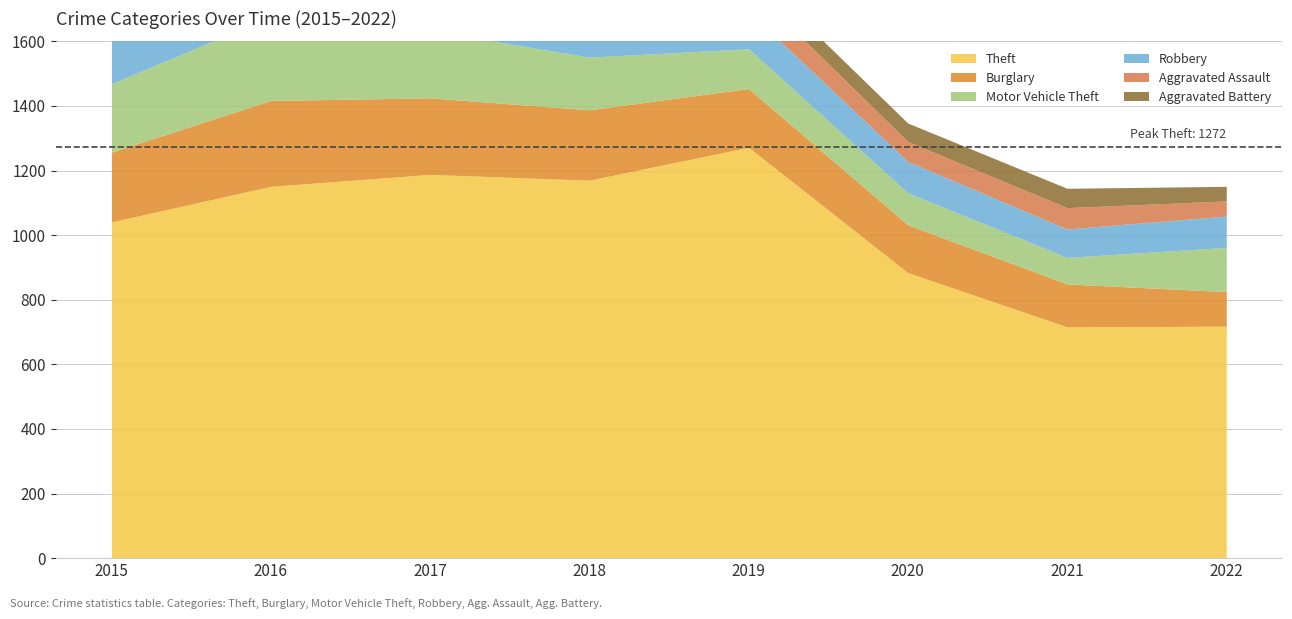

At 2019, list the series in order from largest to smallest.

Theft, Burglary, Motor Vehicle Theft, Robbery, Aggravated Assault, Aggravated Battery